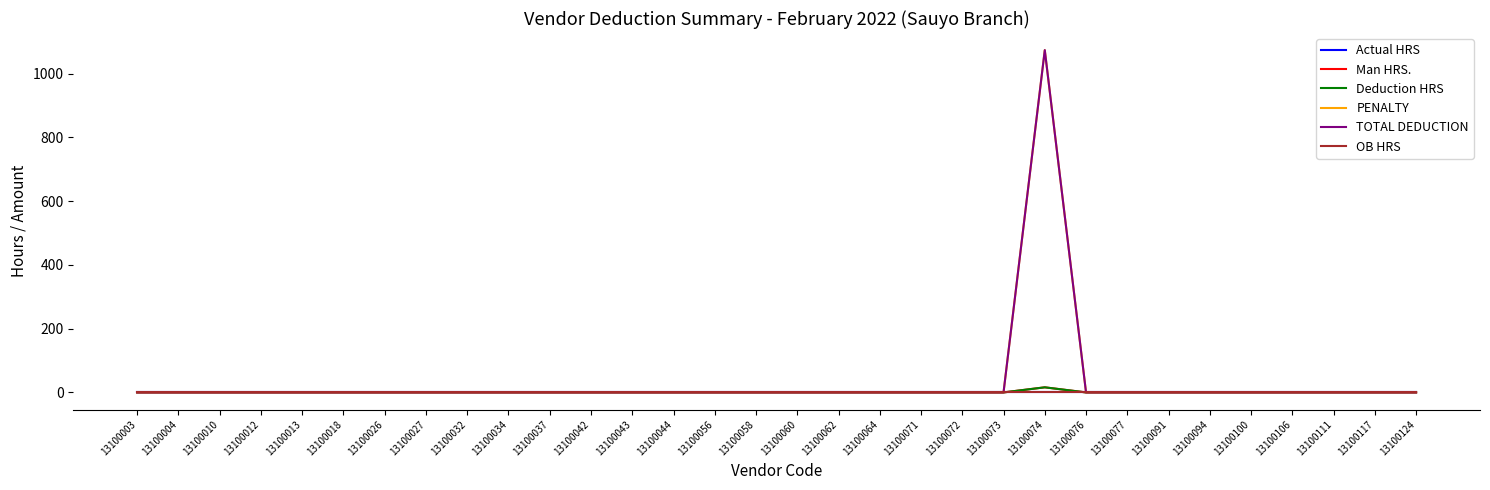

At which category is the sum across all series the highest?

13100074